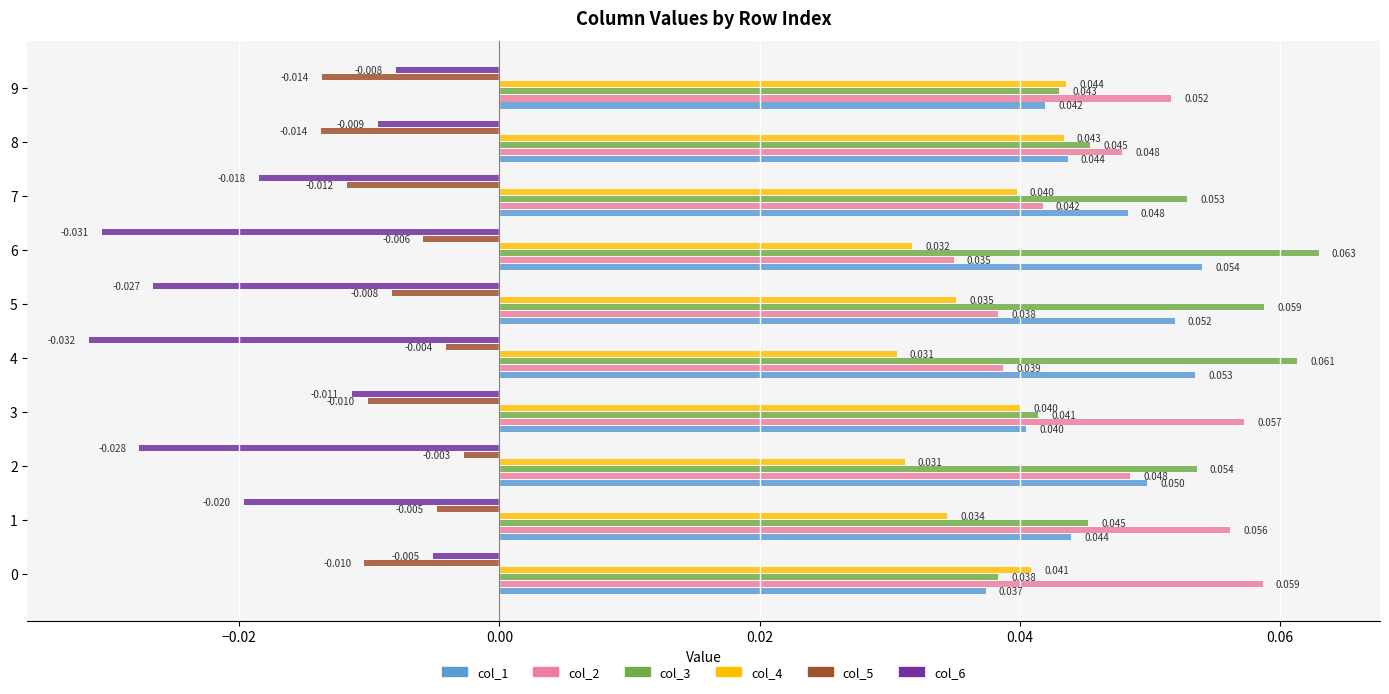

Is the value of col_5 at 9 greater than the value of col_2 at 7?

No